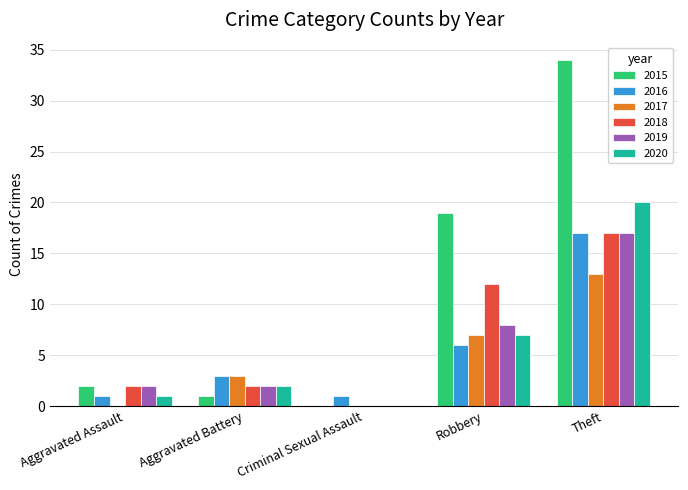

What is the sum of all 2019 values?

29